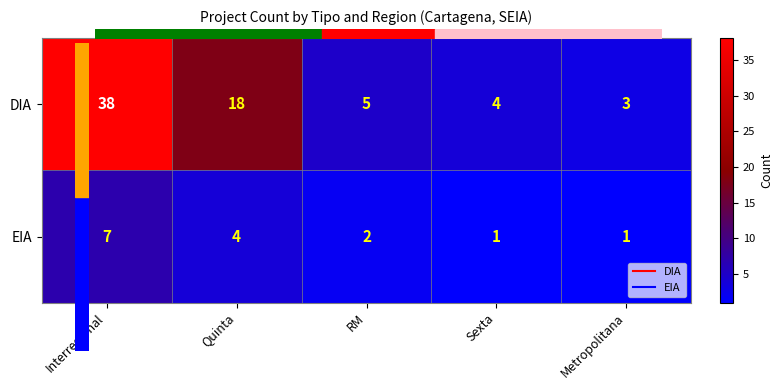

How many distinct data groups are displayed?

2